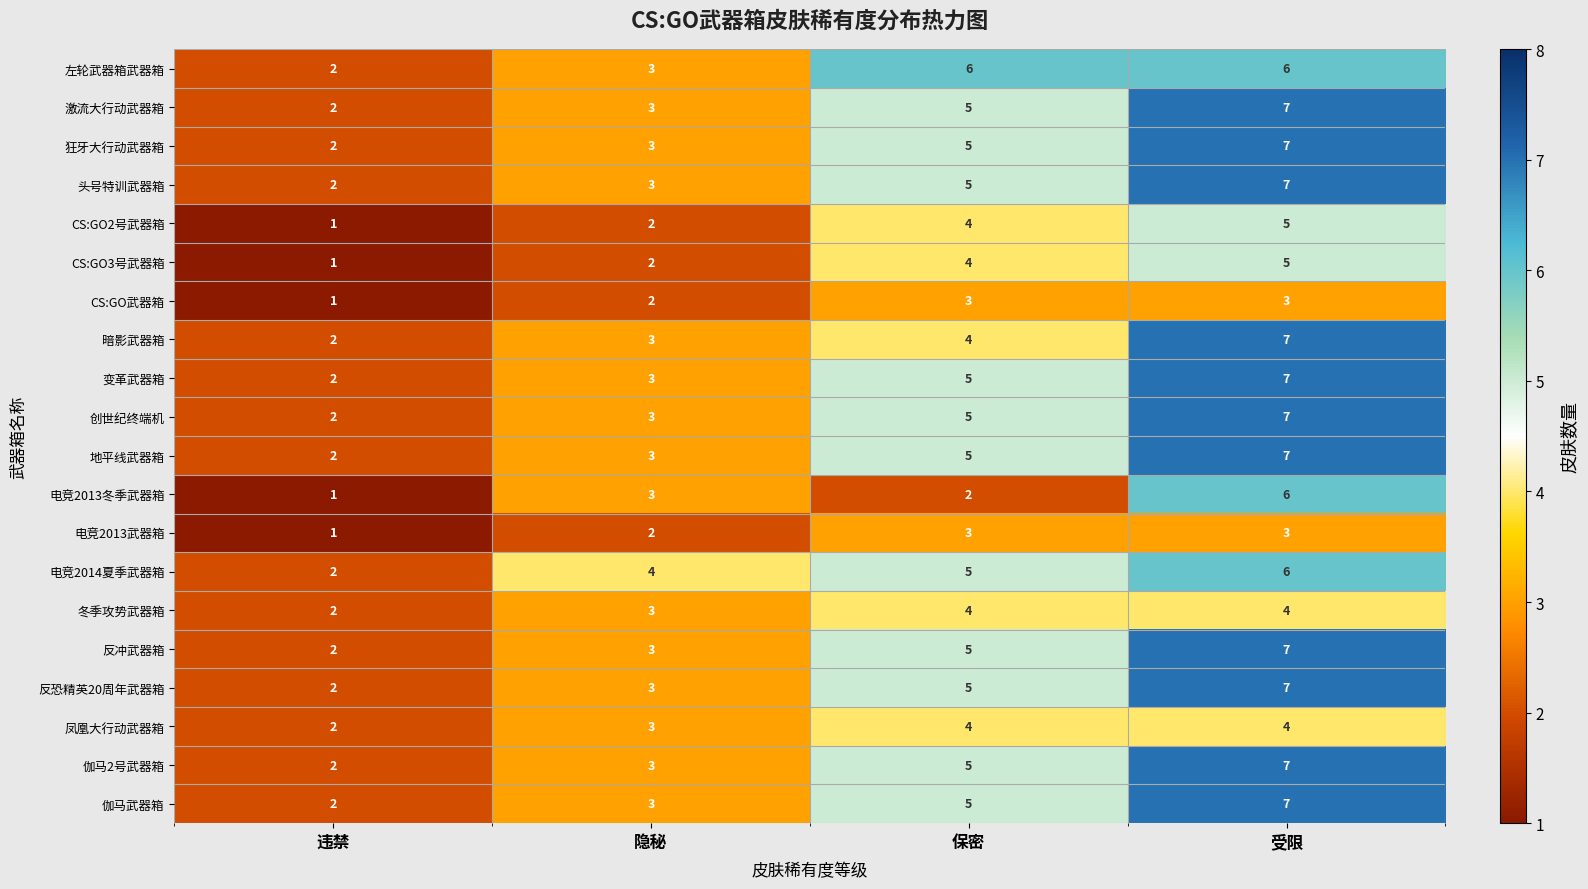

Rank the categories by CS:GO3号武器箱 value from lowest to highest.

违禁, 隐秘, 保密, 受限